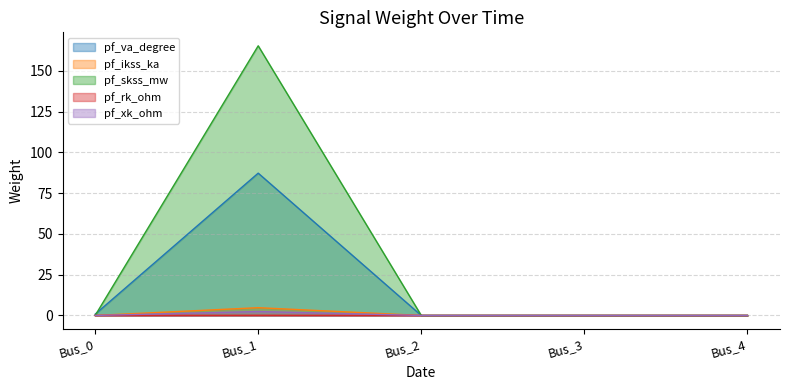

How many interior local peaks does the pf_va_degree series have?

1